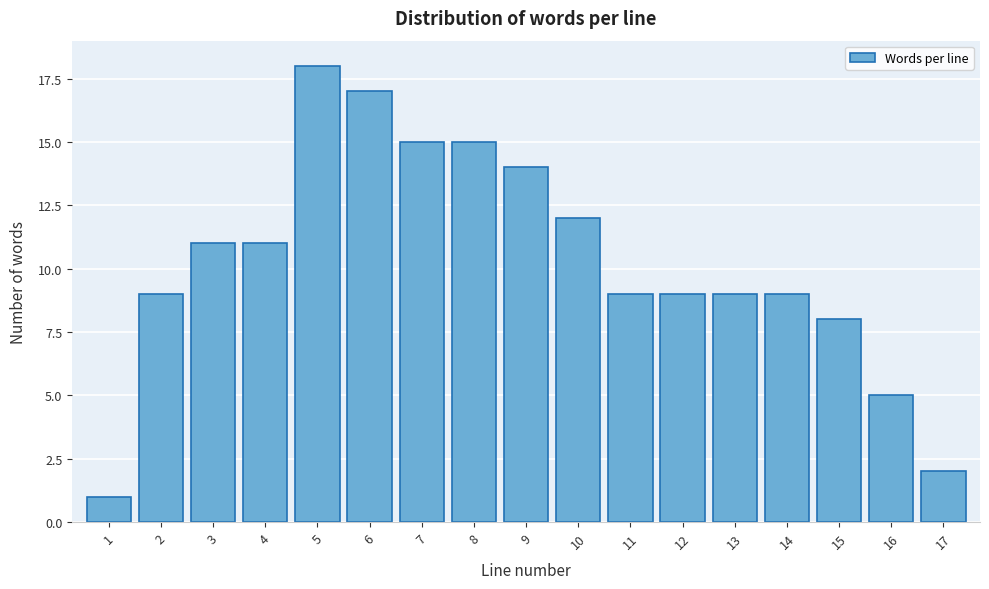

Reading right to left, what are all the values shown in this chart?

17=2	16=5	15=8	14=9	13=9	12=9	11=9	10=12	9=14	8=15	7=15	6=17	5=18	4=11	3=11	2=9	1=1